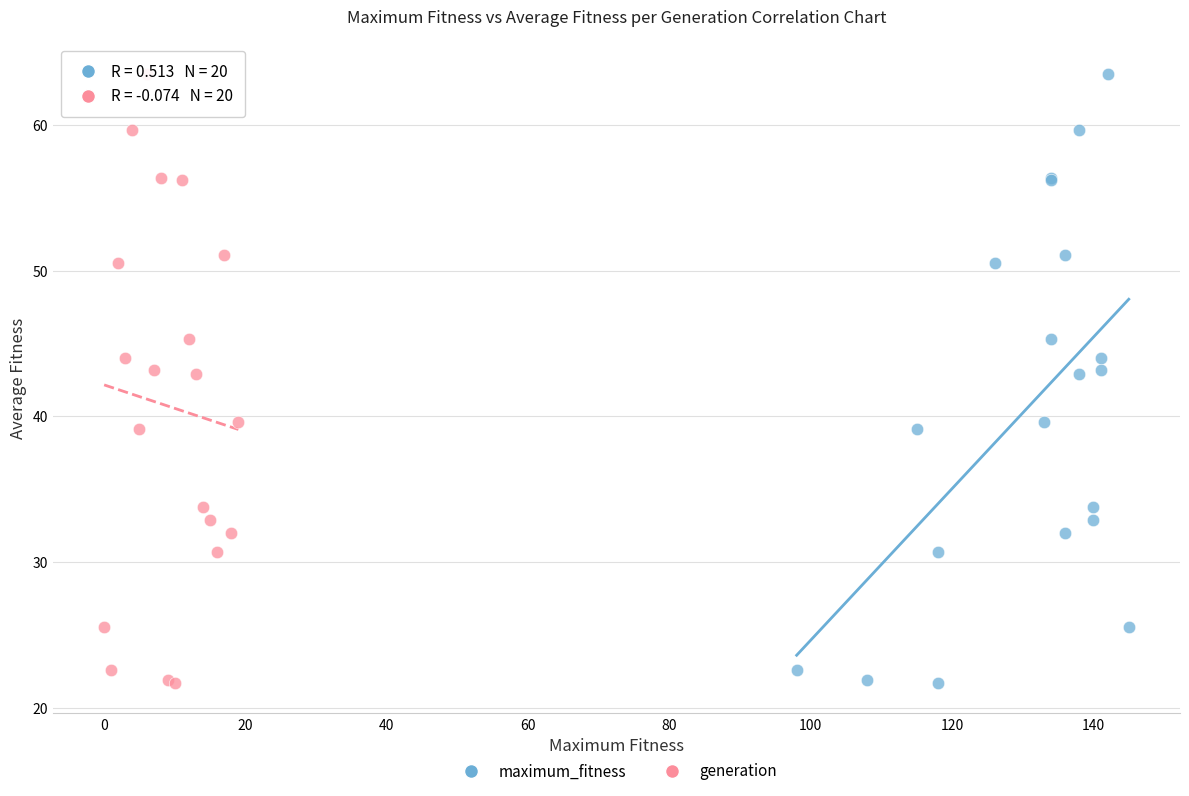

What are all the series names shown in the legend?

maximum_fitness, generation